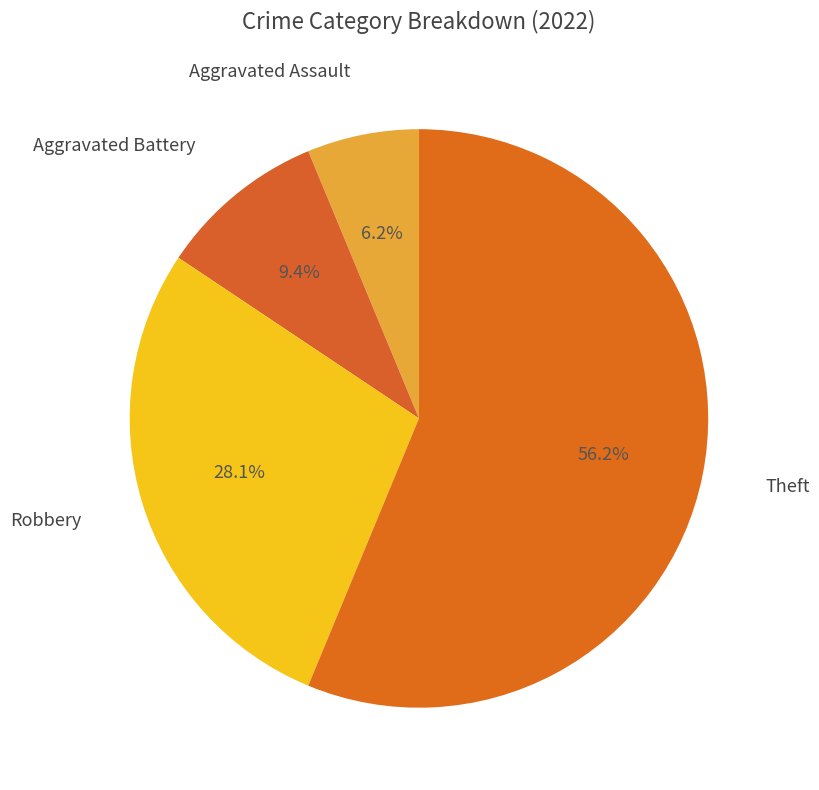

What is the smallest slice in the pie chart?

Aggravated Assault